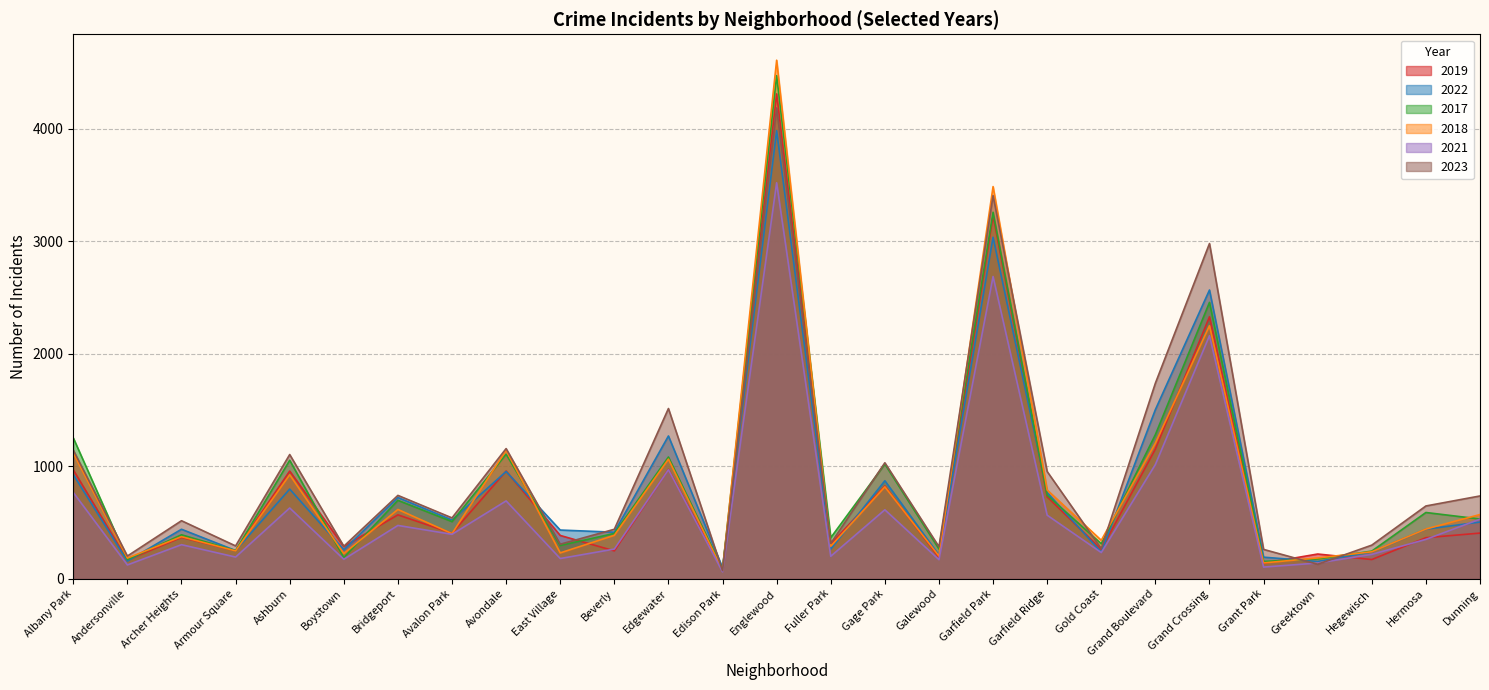

Where do 2022 and 2017 first cross each other?

Andersonville and Archer Heights